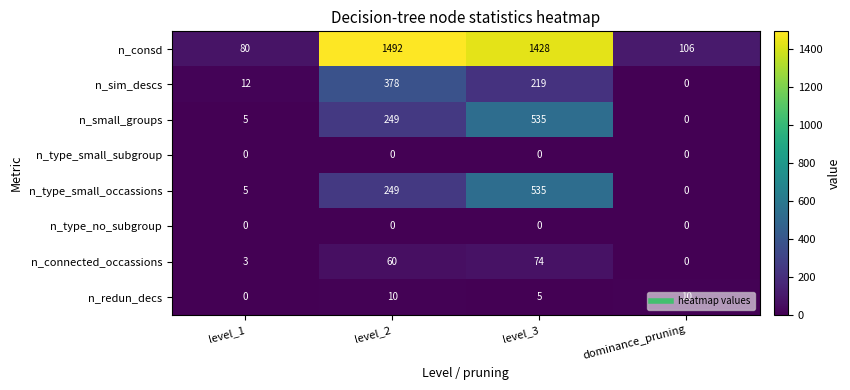

At how many categories does at least one series exceed 338?

2